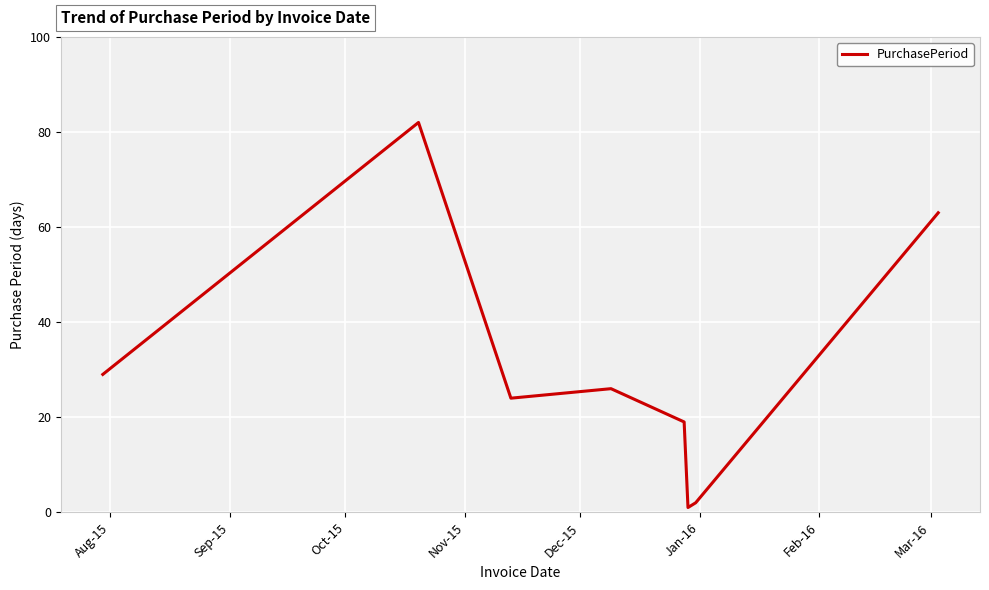

How many values are below 26?

4